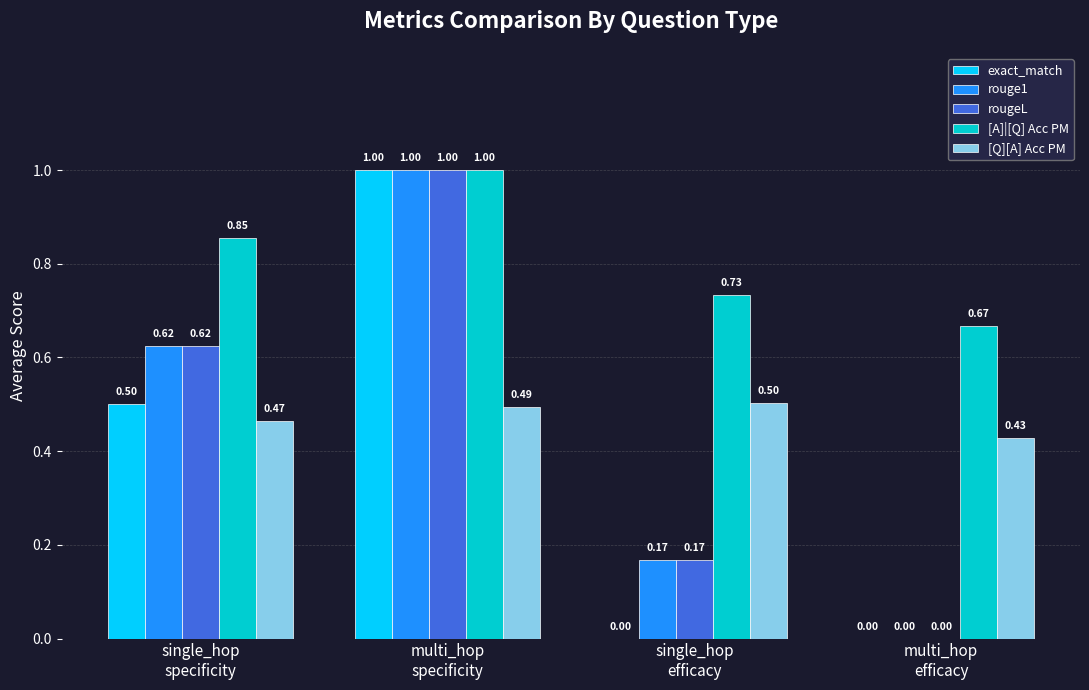

How many groups of bars are there?

4